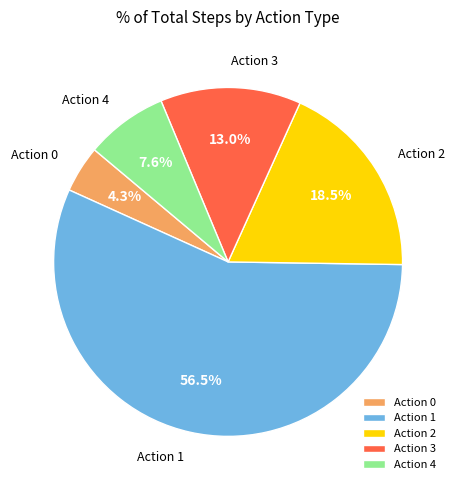

Between Action 4 and Action 3, which is larger?

Action 3